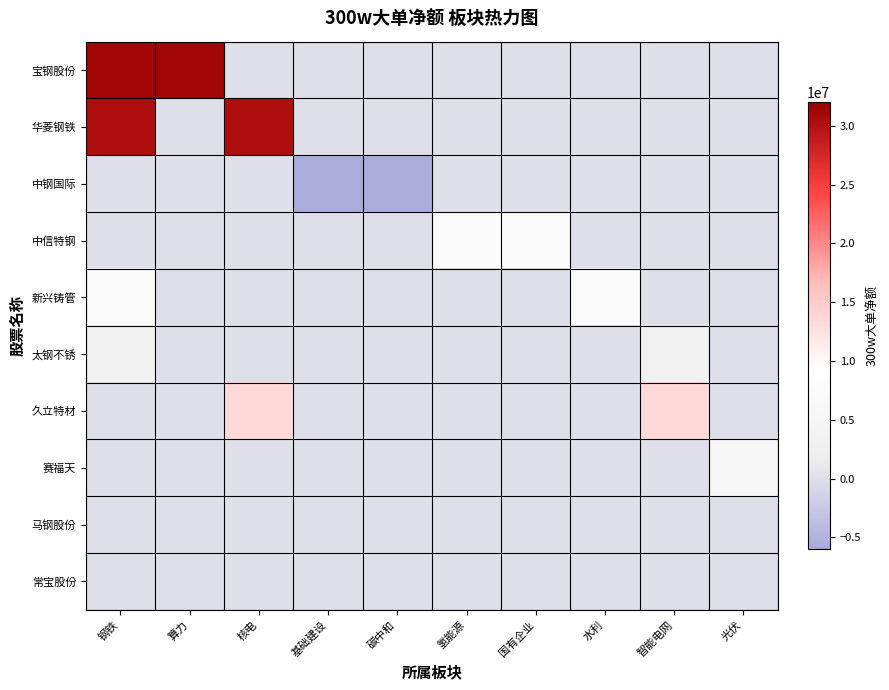

Which has a higher value, 水利 or 国有企业?

水利